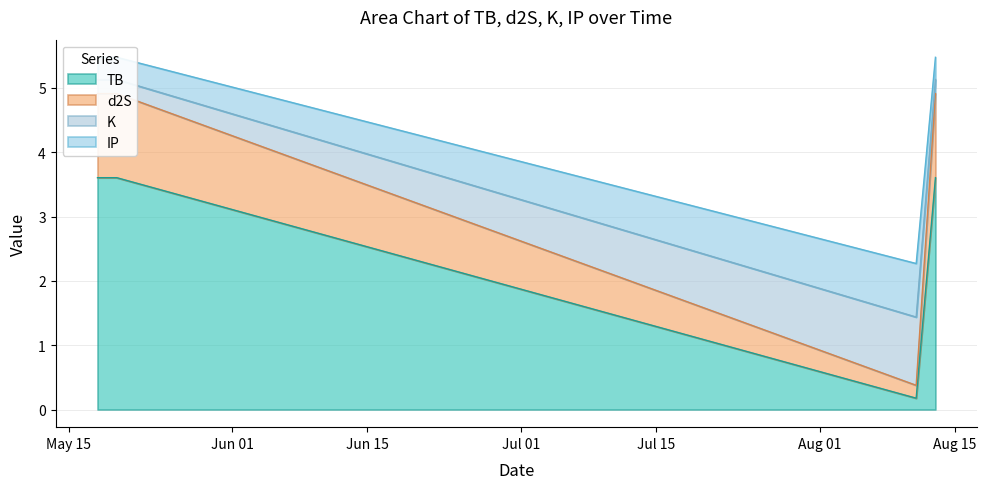

True or false: IP and d2S intersect in this chart.

False